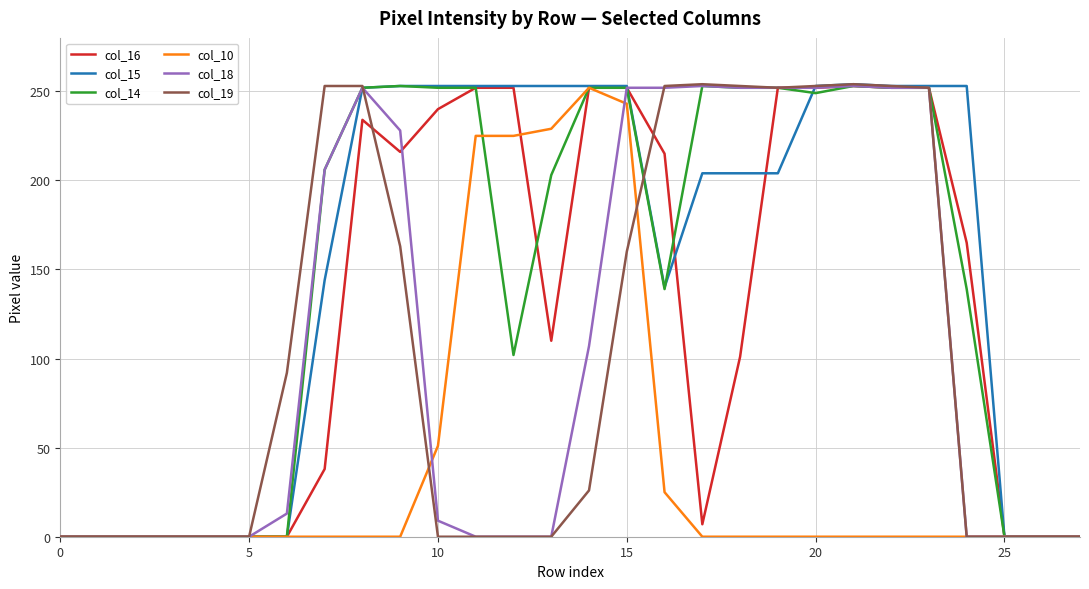

What is the greatest value displayed?

254